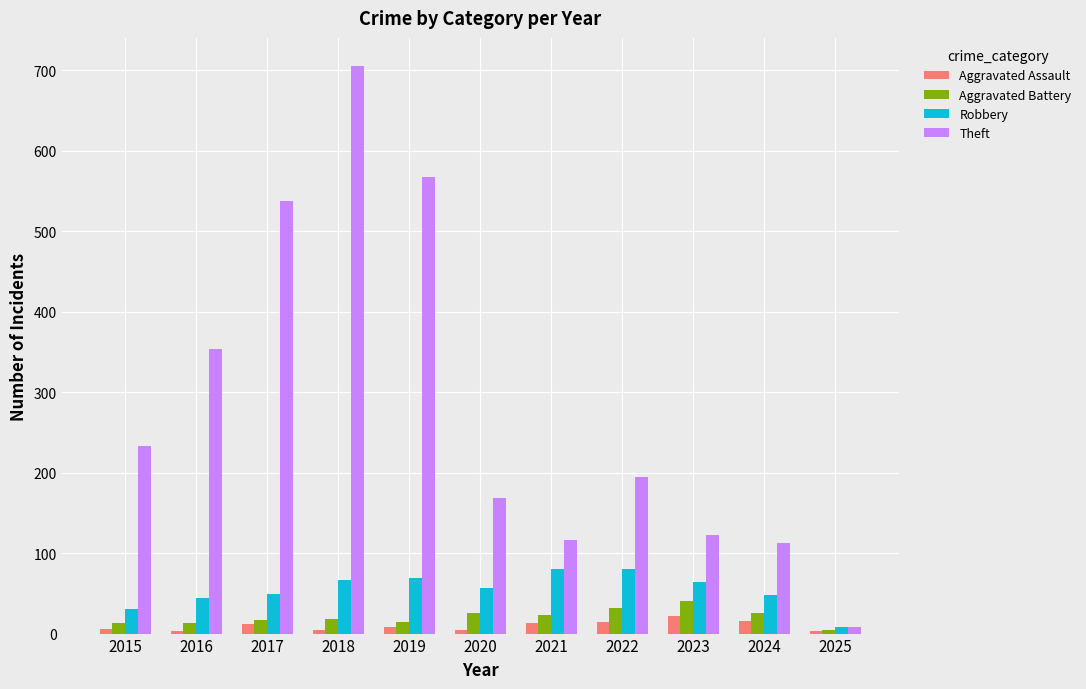

What is the highest value of the Robbery series?

80